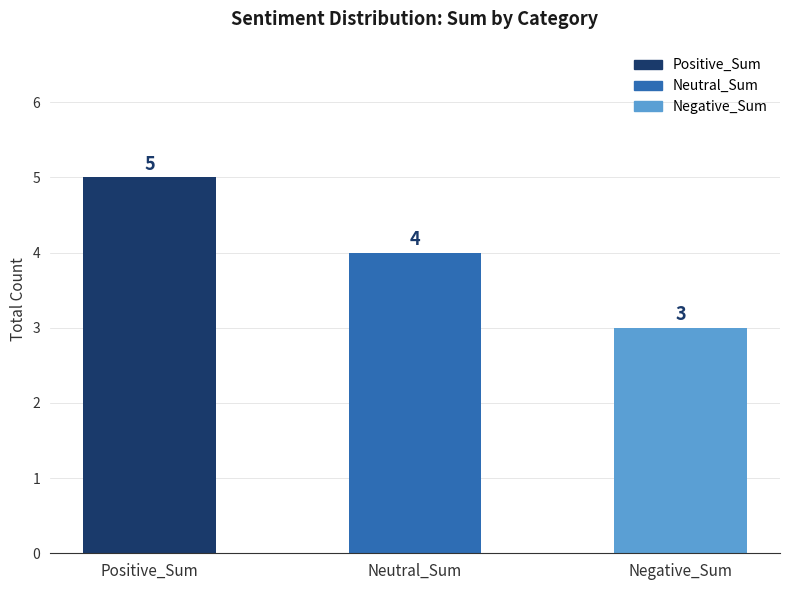

What is the ratio of the value at Neutral_Sum to the value at Positive_Sum?

0.8